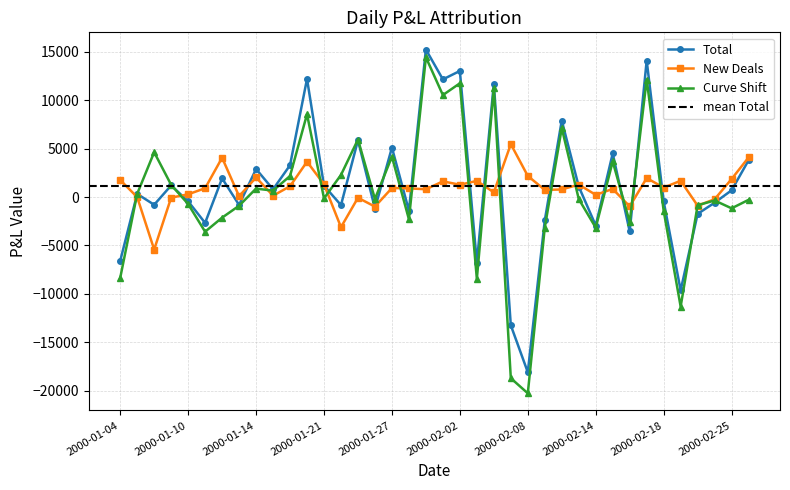

How many lines are shown in the chart?

3